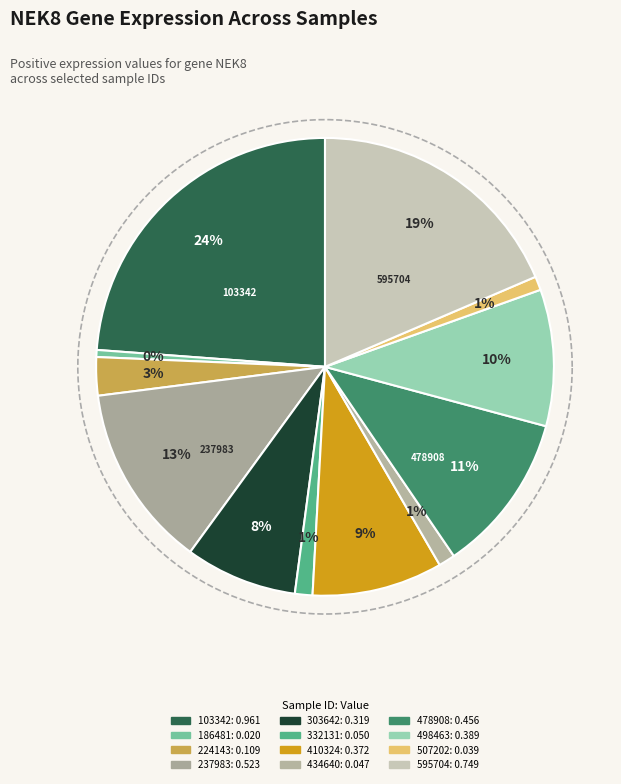

To the nearest percent, what portion does 303642 represent?

8%